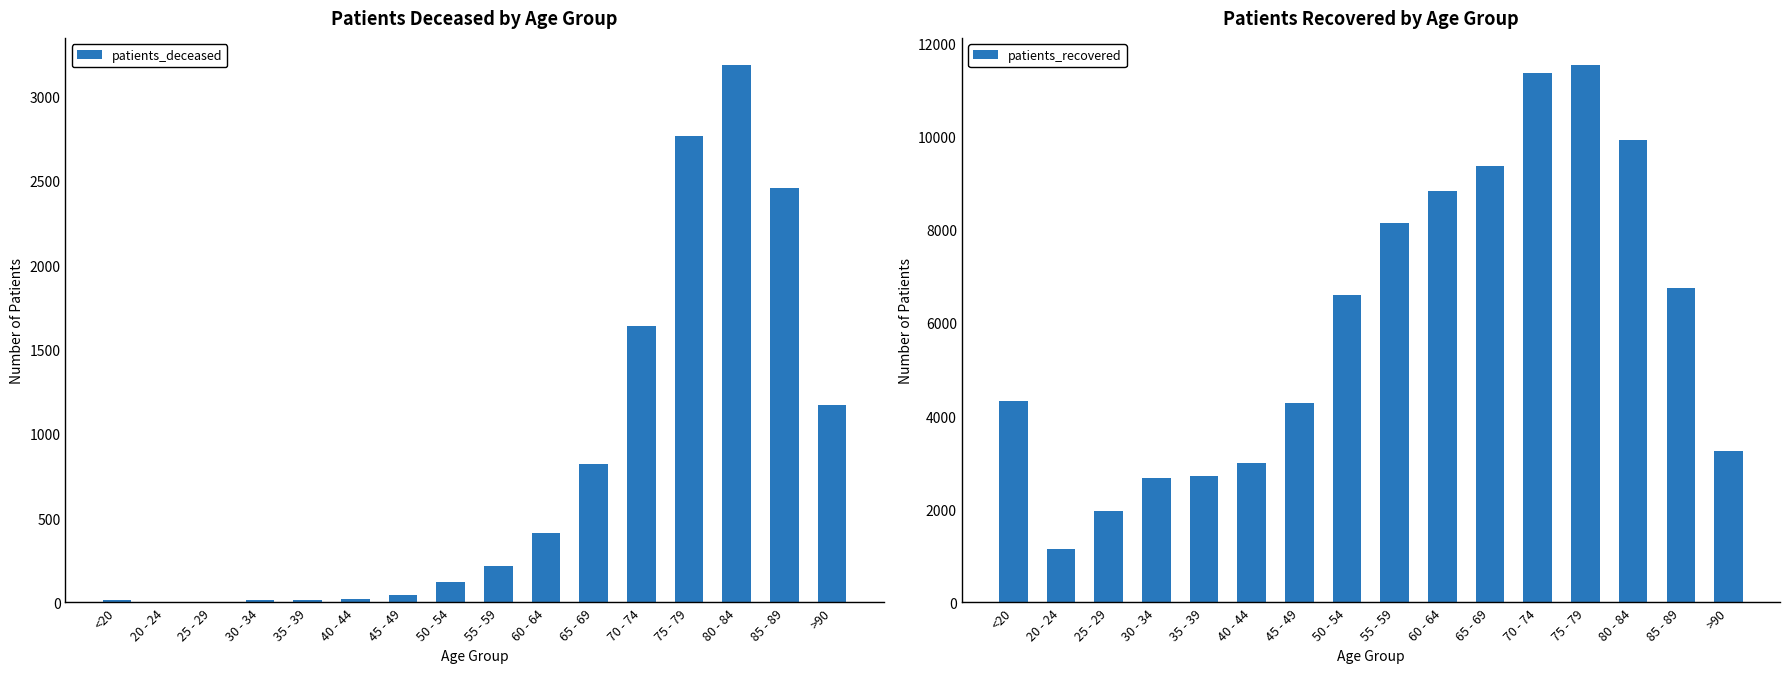

The patients_deceased series shows 23 at 40 - 44. True or false?

True